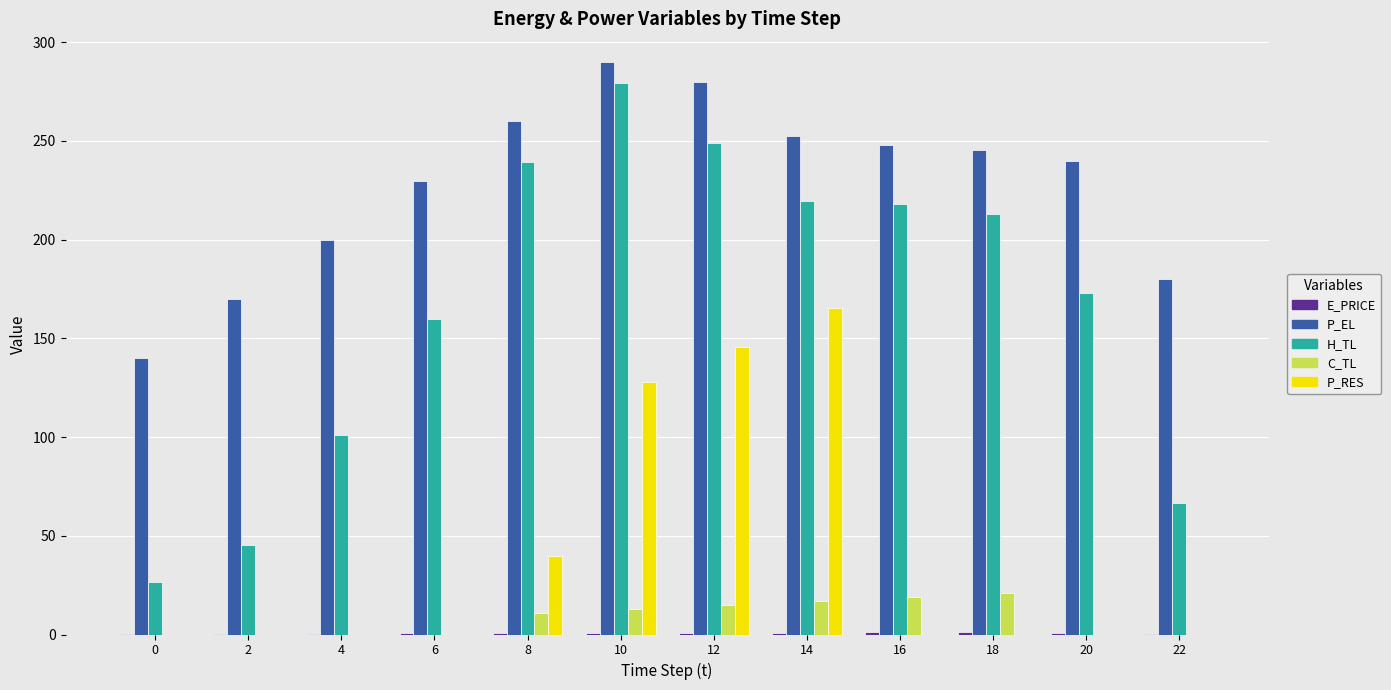

Which series has the largest total across all categories?

P_EL